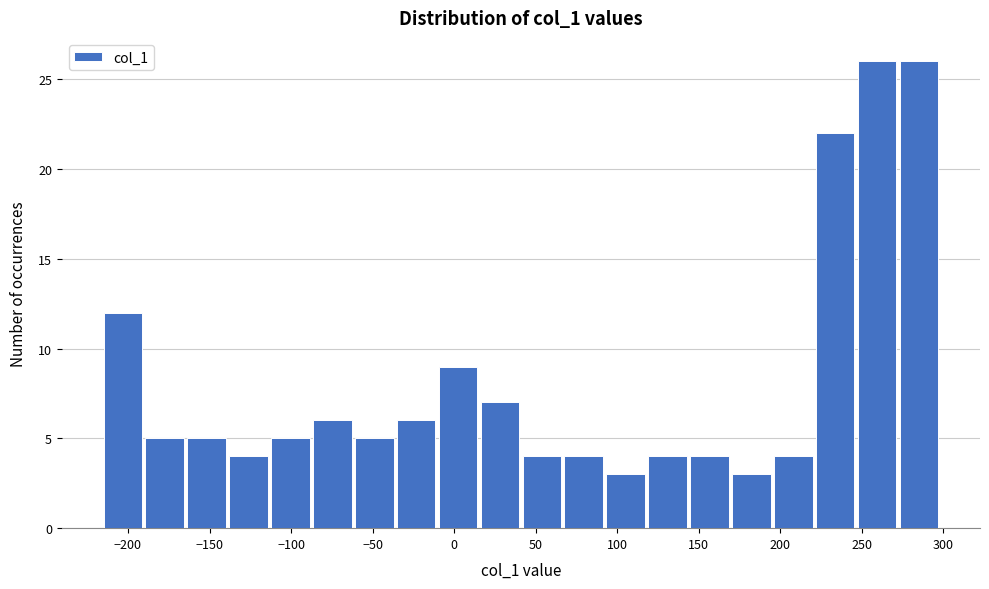

What is the height of the bar covering -165 to -140 on the x-axis? Neither the bar edges nor the heights are printed on the chart, so give them approximately, as read against the axes.

5